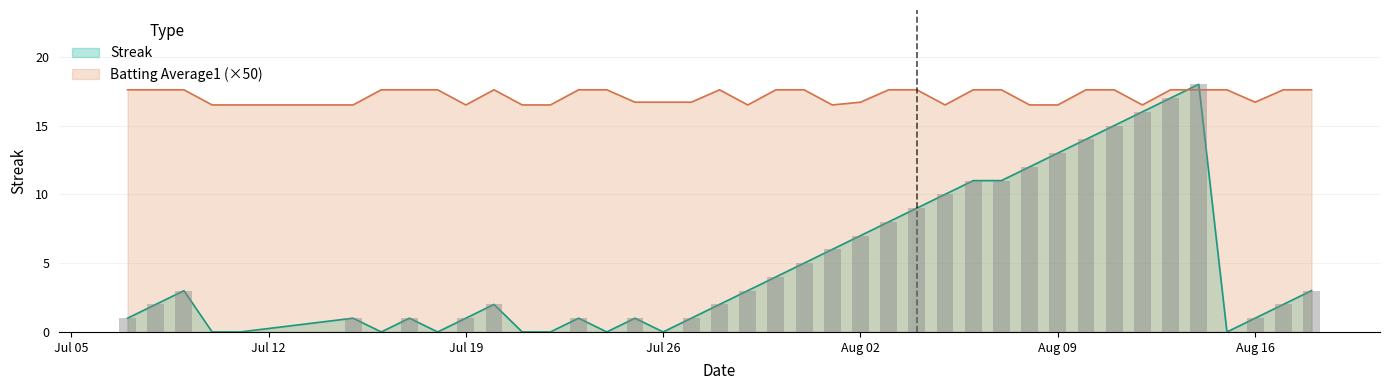

What is the sum of all Streak values?

201.0